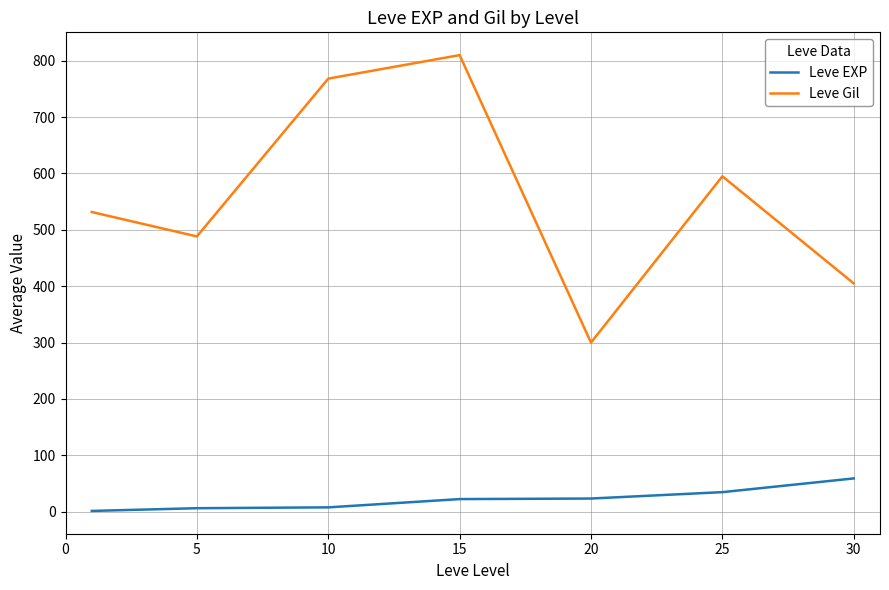

List the series in order of their peak value, highest first.

Leve Gil, Leve EXP